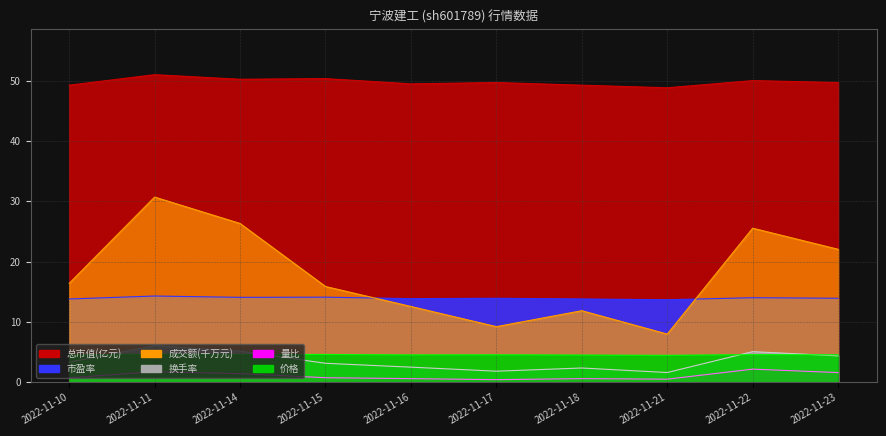

What are all the series names shown in the legend?

成交额(万元), 总市值(亿元), 量比, 价格, 换手率, 市盈率